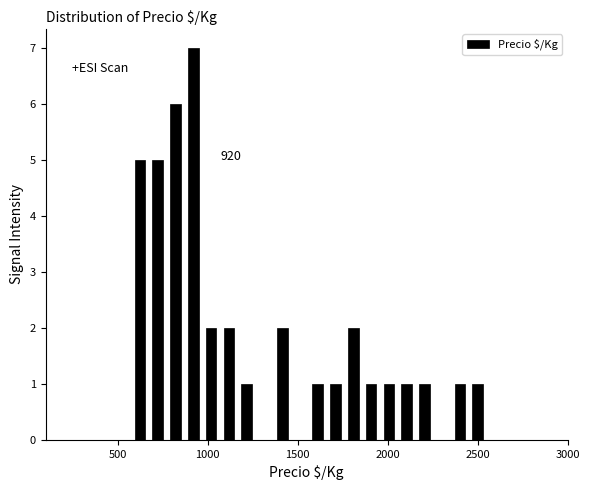

Read against the x-axis, roughly where is the centre of the tallest bar?

900